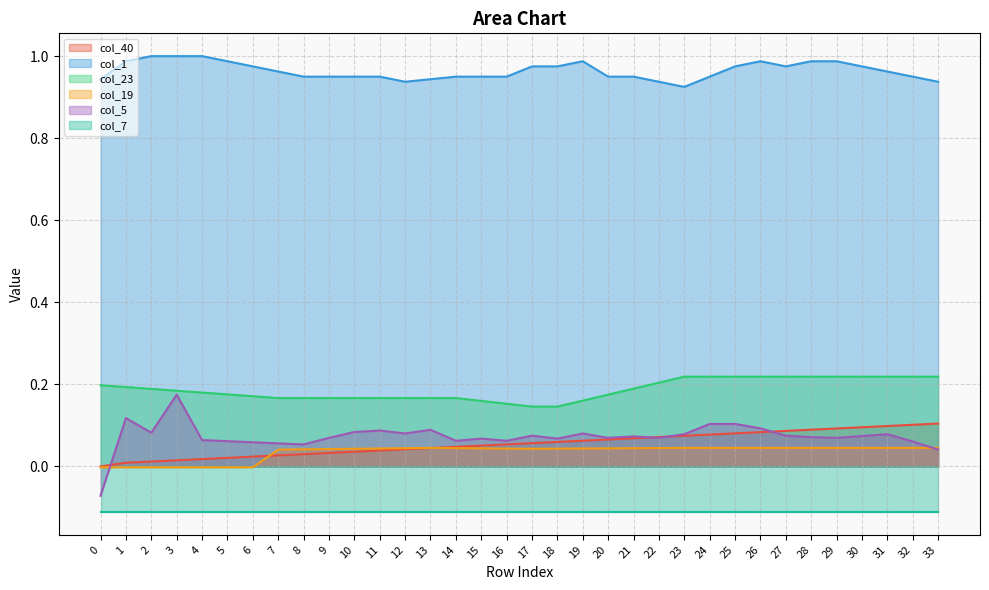

Is the value of col_23 at 8 greater than the value of col_5 at 20?

Yes